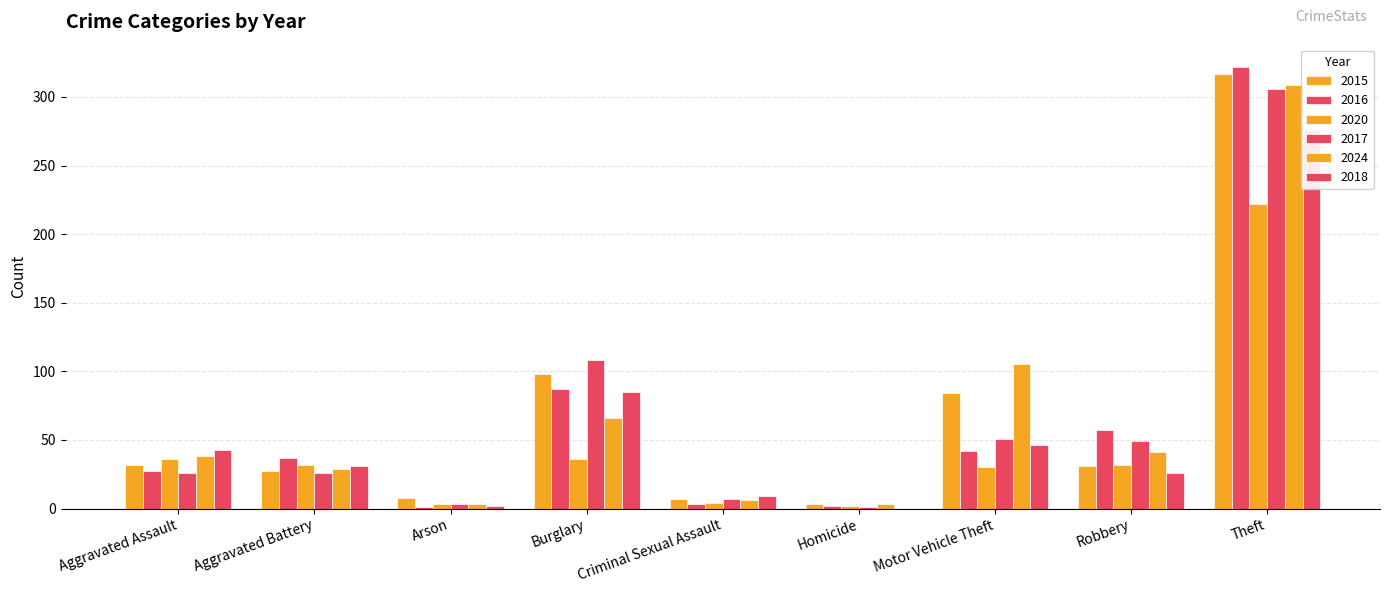

Read the 2016 value at Aggravated Battery.

37